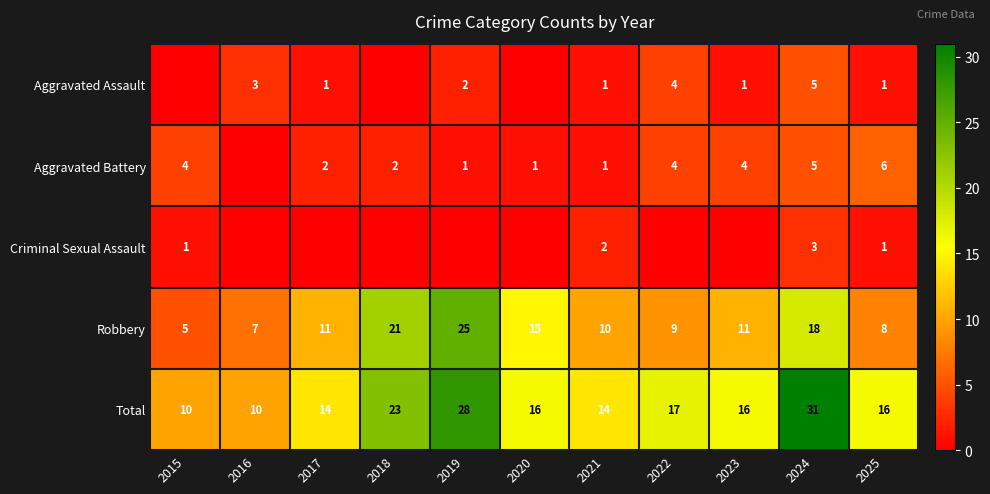

Which has a higher value, 2019 or 2018?

2019